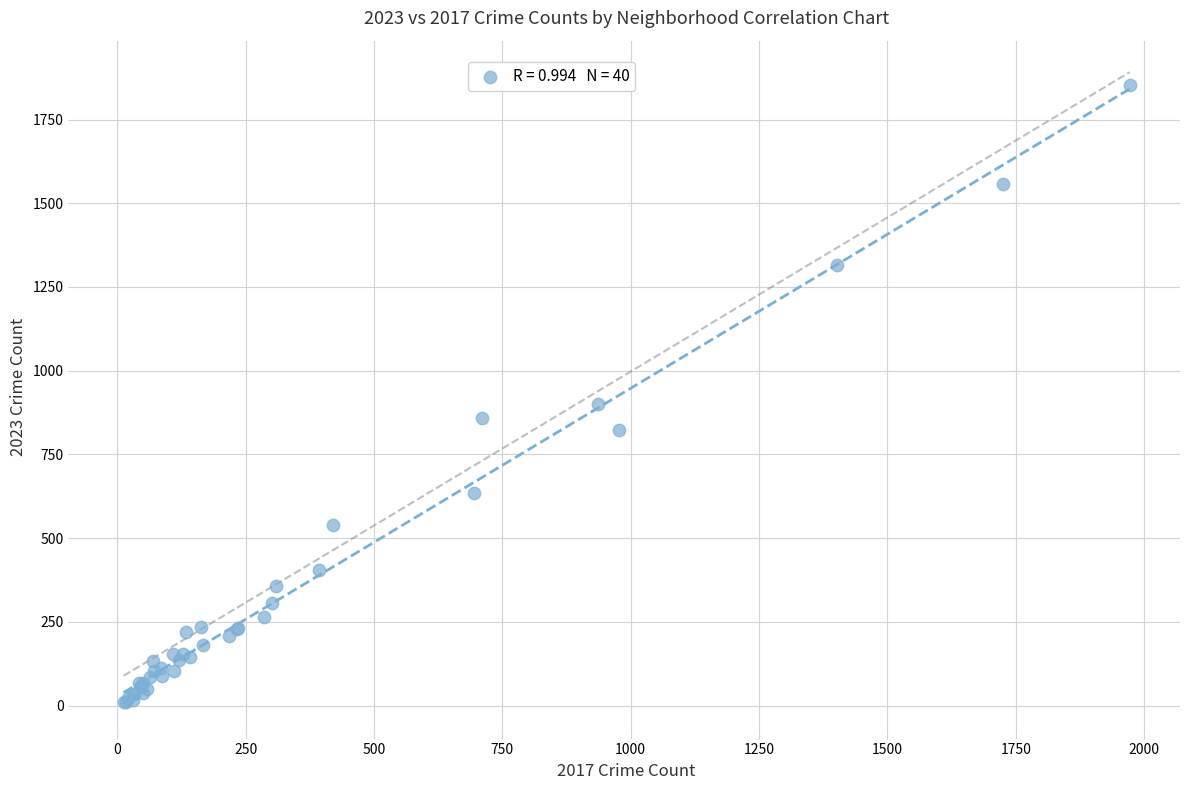

What Y value in the scatter plot is closest to 931?

902